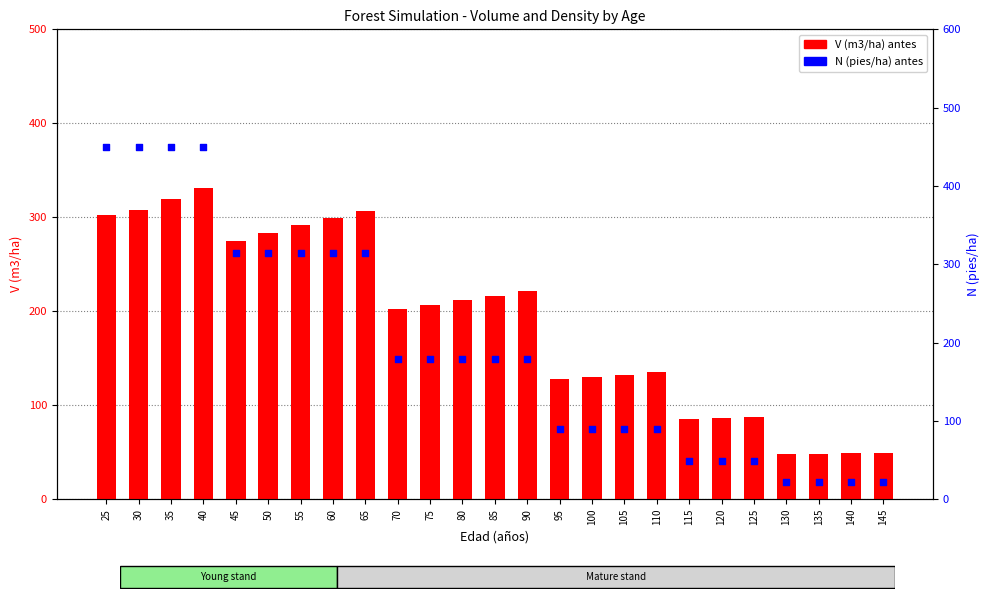

At which category is the sum across all series the highest?

40